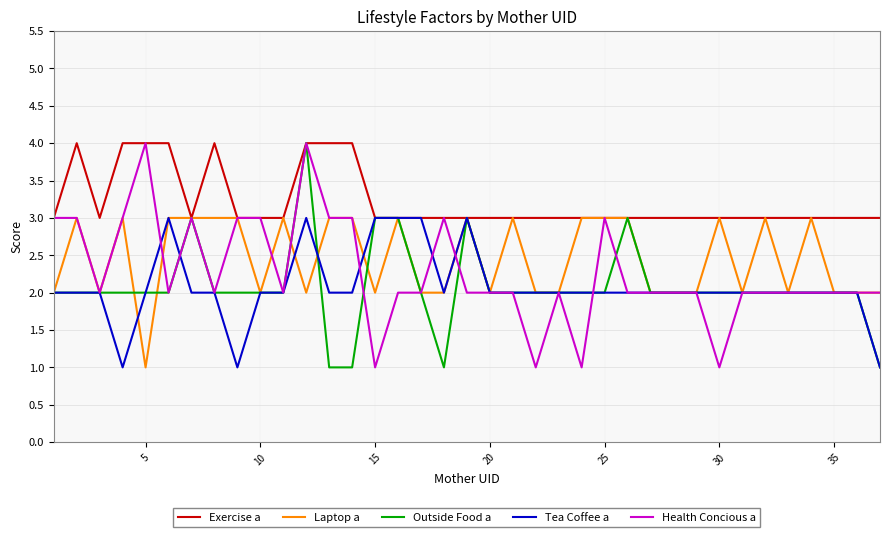

What is the highest value of the Health Concious a series?

4